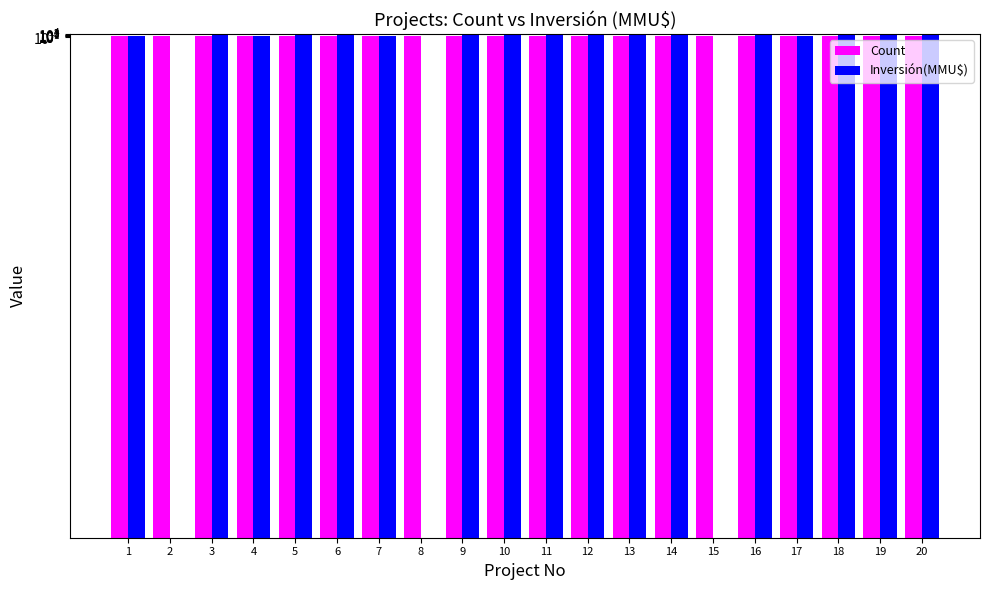

The value of Inversión(MMU$) at 20 is 171. True or false?

False